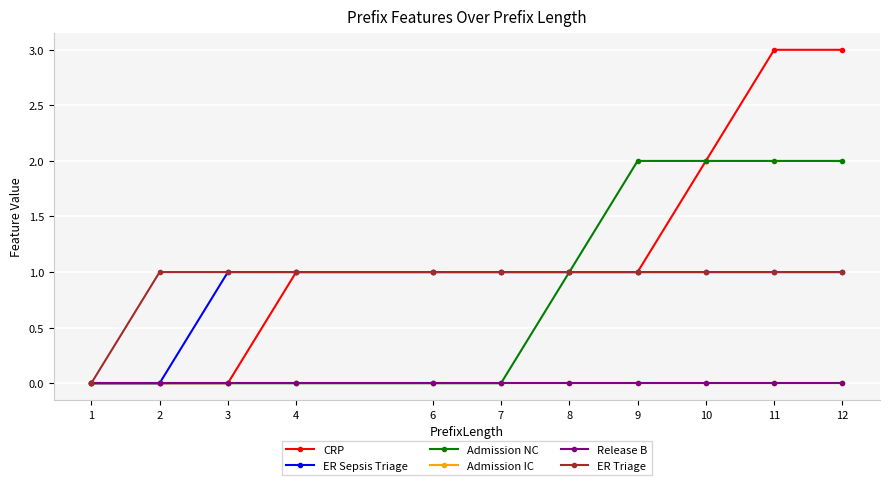

What is the approximate value of ER Triage at 8?

1